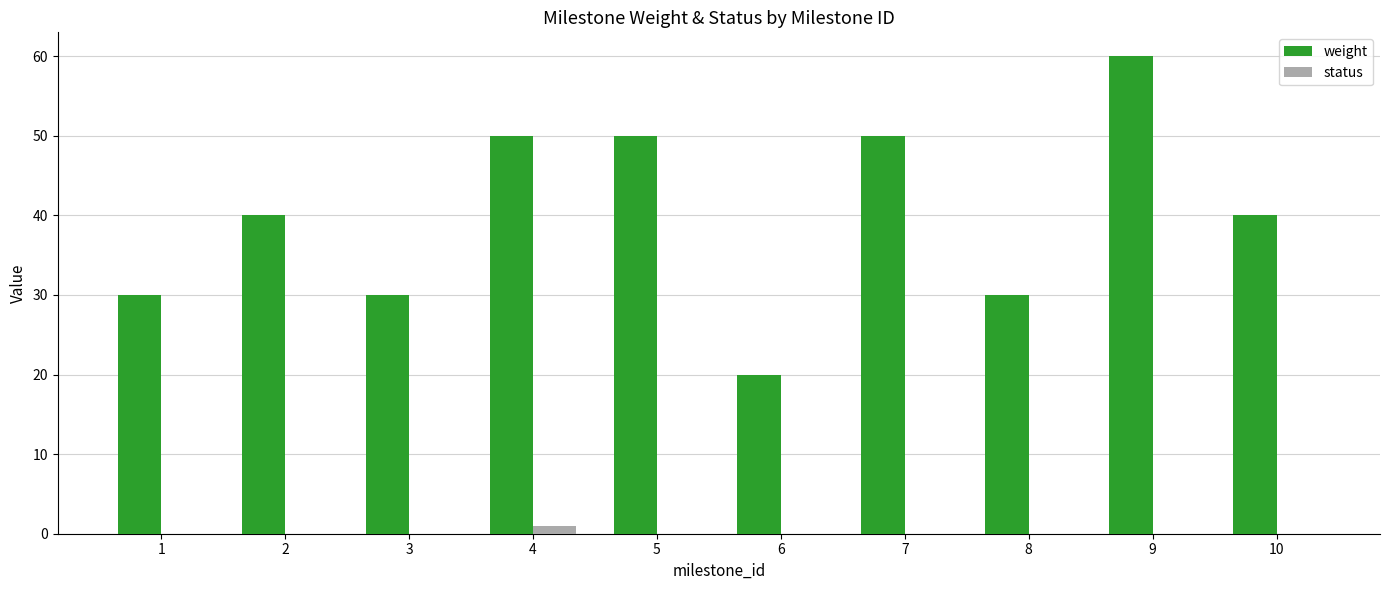

Reading left to right, extract all data points from this chart.

weight: 30	40	30	50	50	20	50	30	60	40
status: 0	0	0	1	0	0	0	0	0	0